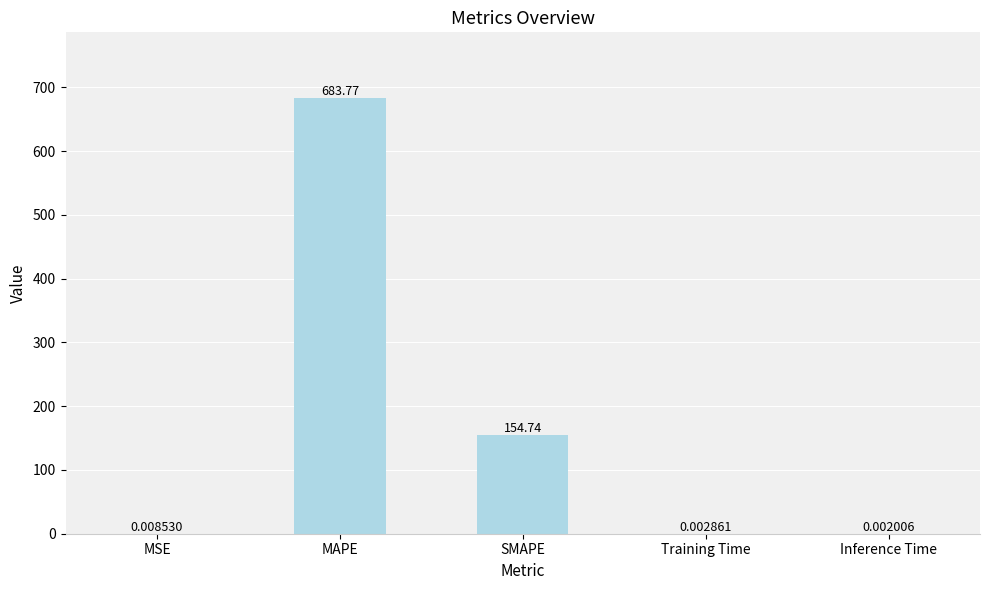

Approximately how many times larger is the value at MAPE compared to SMAPE?

4.4